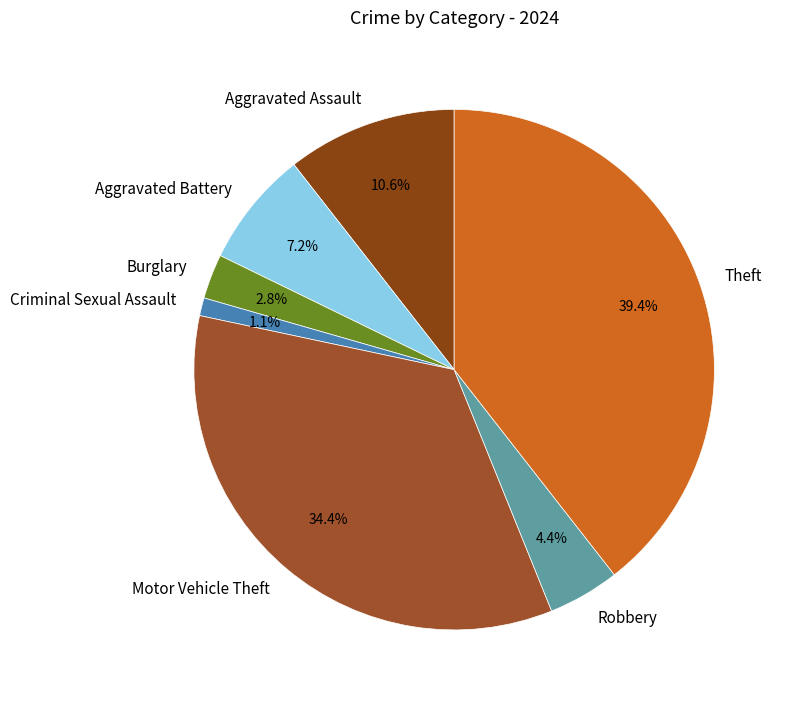

Rank the categories by value from highest to lowest.

Theft, Motor Vehicle Theft, Aggravated Assault, Aggravated Battery, Robbery, Burglary, Criminal Sexual Assault